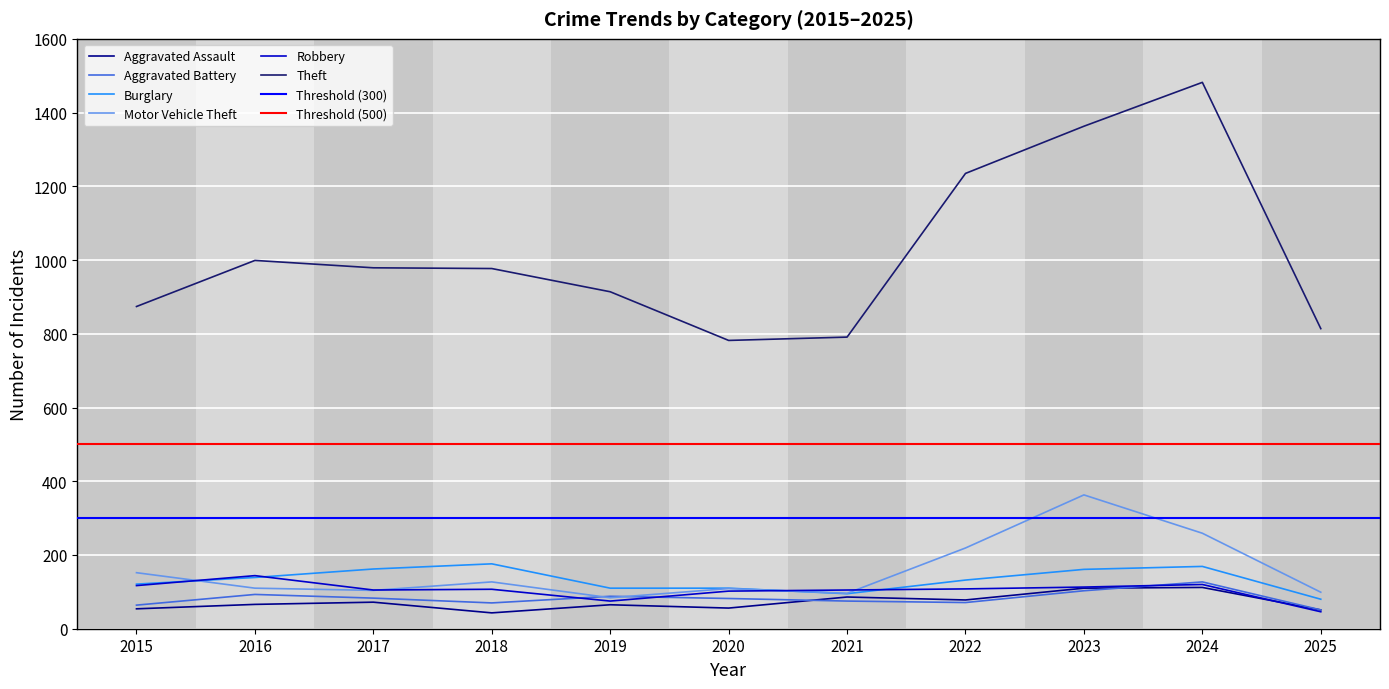

Reading left to right, list all the values displayed in this chart.

Aggravated Assault: 2015=54	2016=66	2017=72	2018=43	2019=65	2020=56	2021=86	2022=78	2023=110	2024=112	2025=51
Aggravated Battery: 2015=64	2016=93	2017=83	2018=70	2019=88	2020=82	2021=75	2022=71	2023=103	2024=127	2025=51
Burglary: 2015=121	2016=139	2017=162	2018=176	2019=110	2020=110	2021=95	2022=132	2023=161	2024=169	2025=80
Motor Vehicle Theft: 2015=152	2016=110	2017=104	2018=127	2019=84	2020=109	2021=96	2022=219	2023=363	2024=259	2025=99
Robbery: 2015=117	2016=144	2017=105	2018=107	2019=75	2020=102	2021=105	2022=108	2023=113	2024=120	2025=46
Theft: 2015=874	2016=999	2017=979	2018=977	2019=914	2020=782	2021=791	2022=1235	2023=1363	2024=1482	2025=814